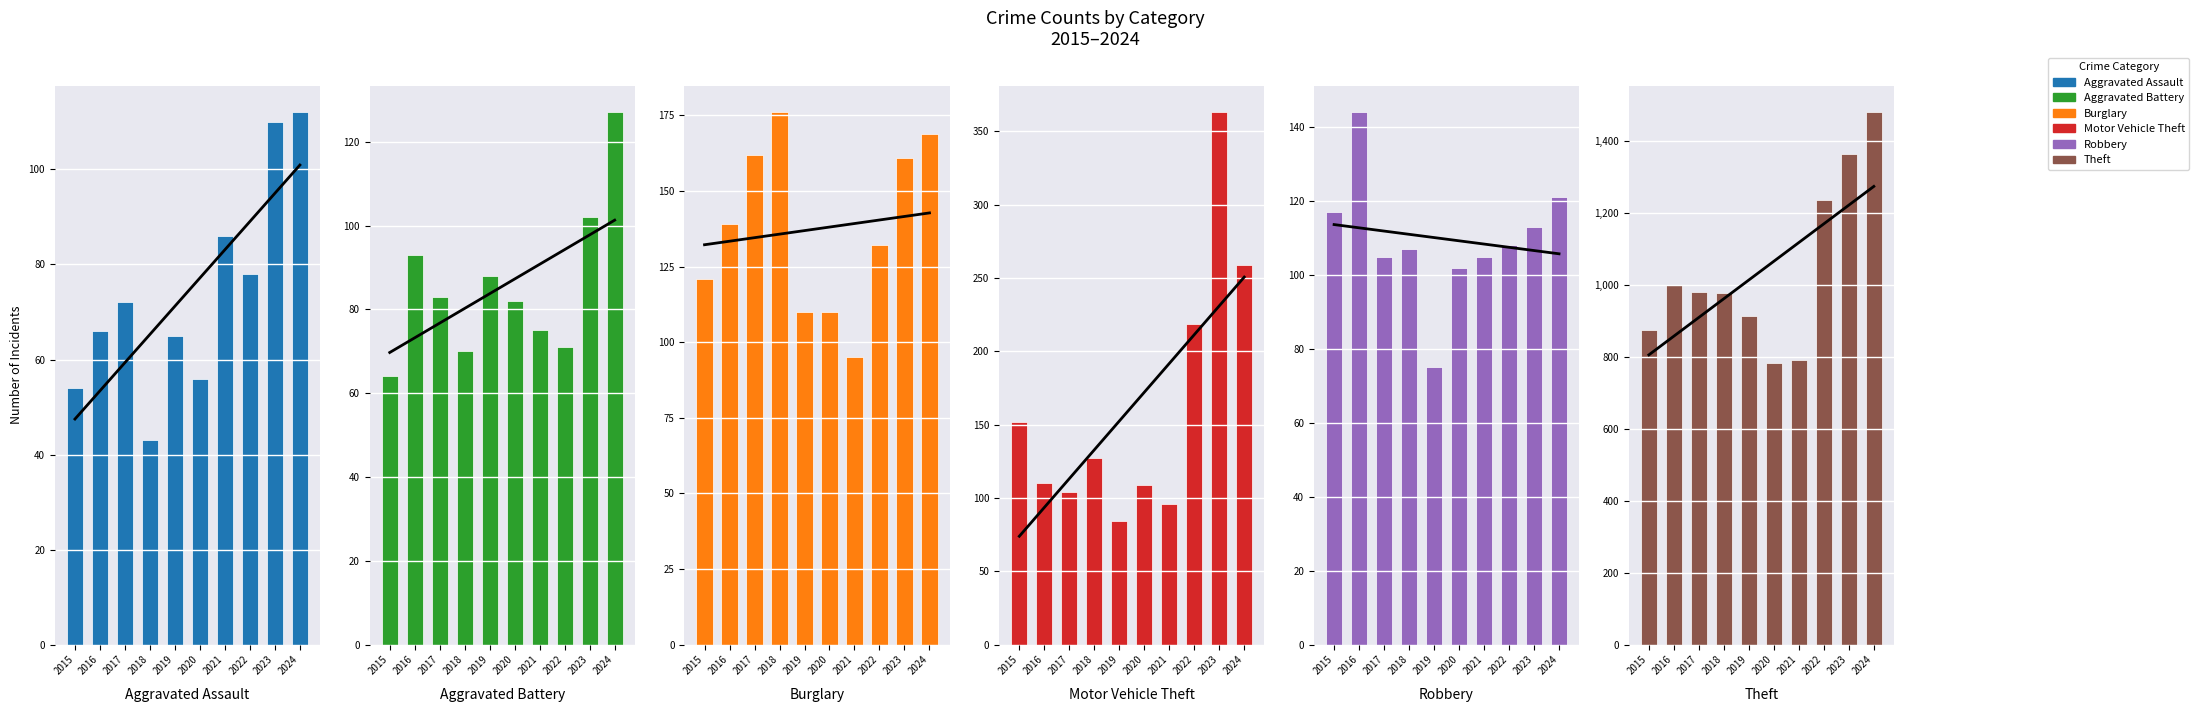

The value of Aggravated Assault at 2016 is 106. True or false?

False